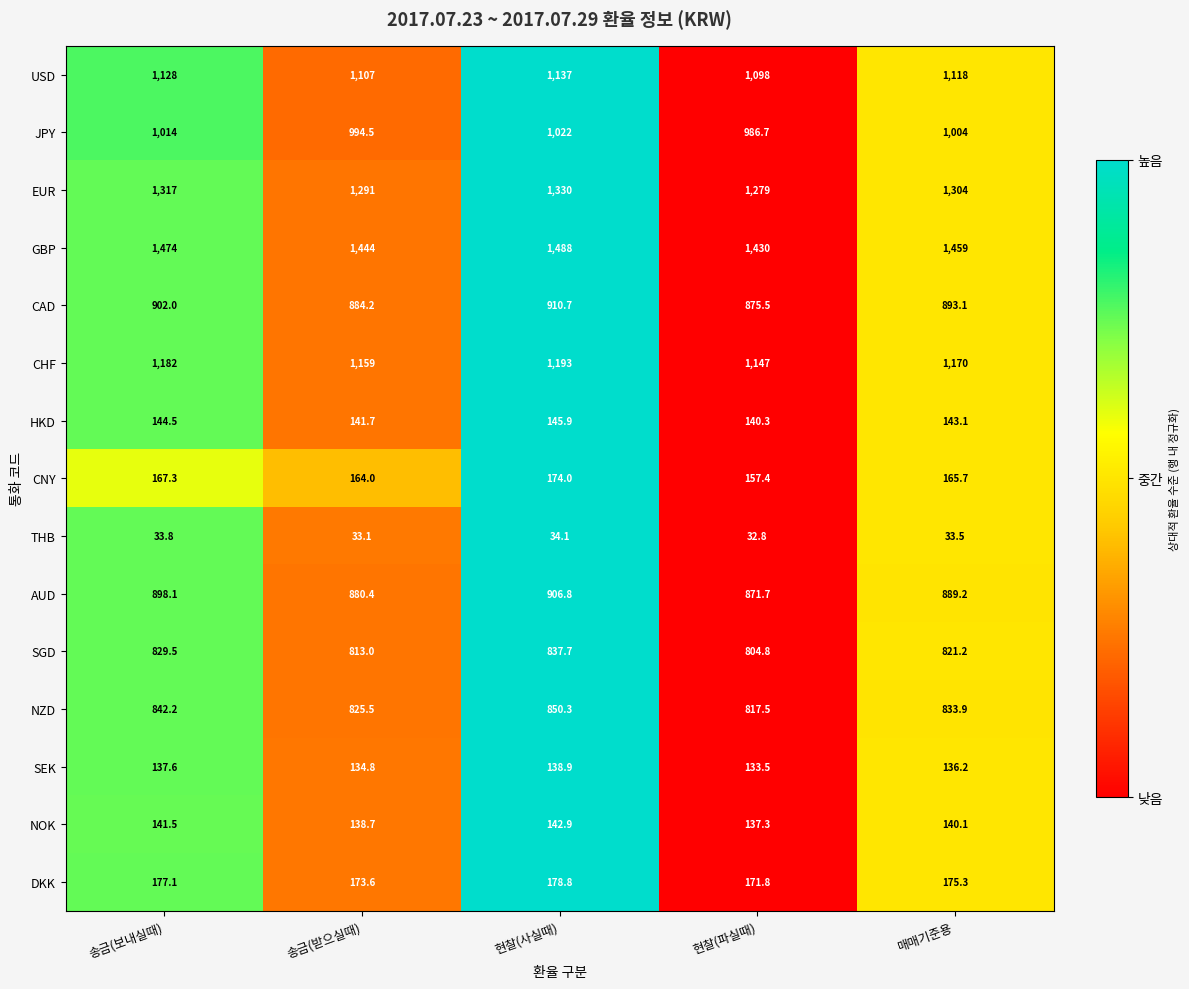

At which category is the sum across all series the highest?

현찰(사실때)